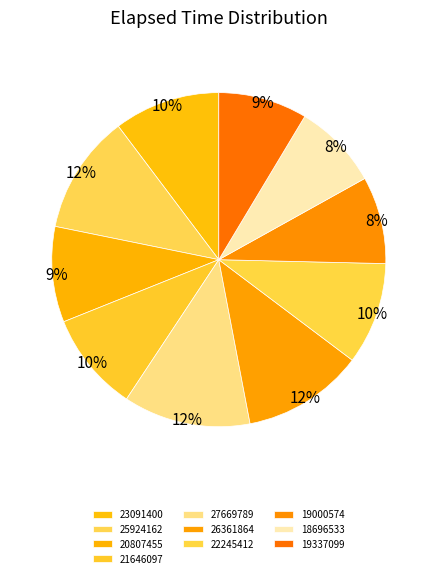

Is it true that 26361864 is 12% of the pie?

True